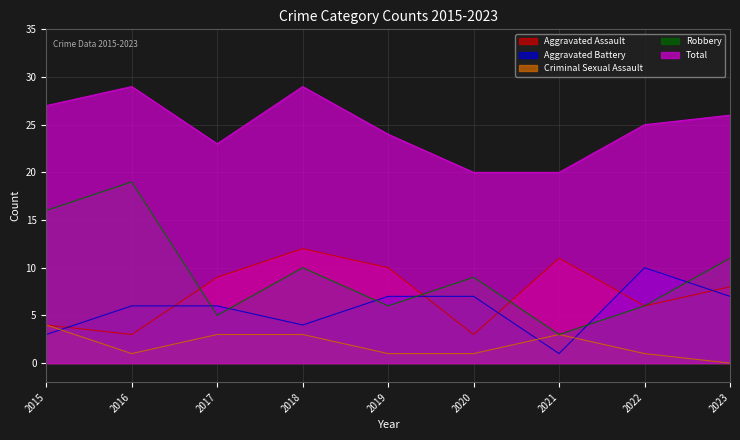

At which category is the sum across all series the highest?

2016